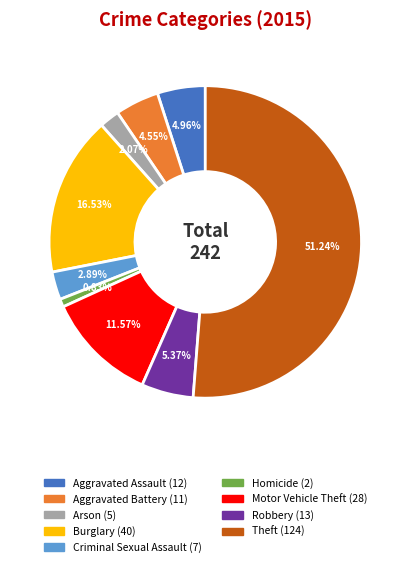

Between Aggravated Battery and Motor Vehicle Theft, which is larger?

Motor Vehicle Theft